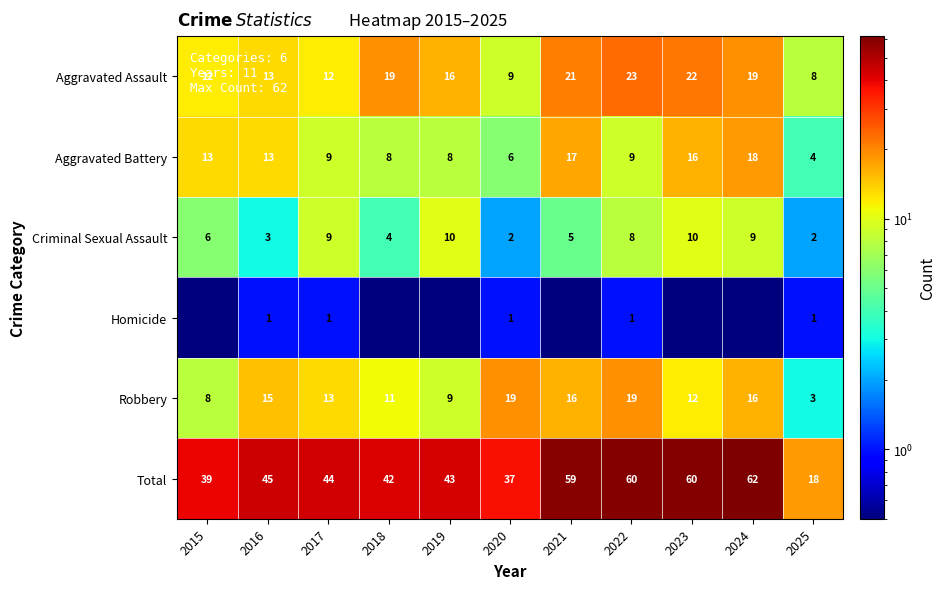

What is the average value of the Total series?

46.3